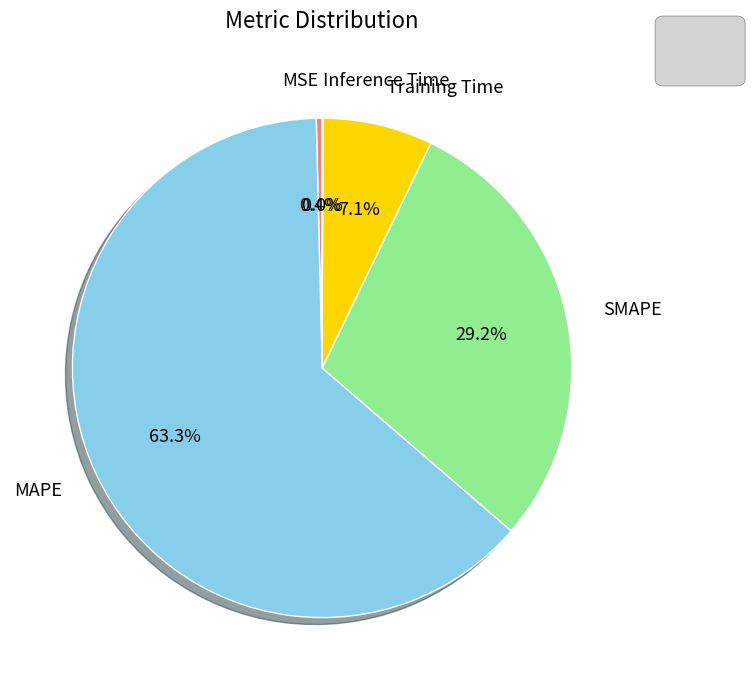

Does any single category account for the majority?

Yes